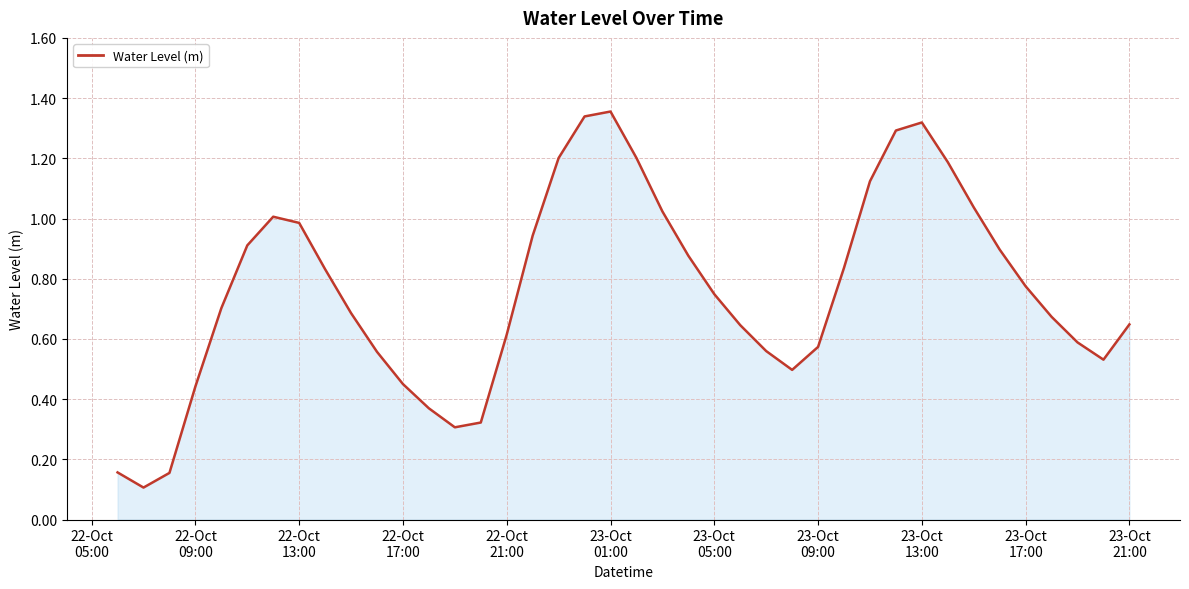

True or false: the data has more than 0 interior local peaks.

True